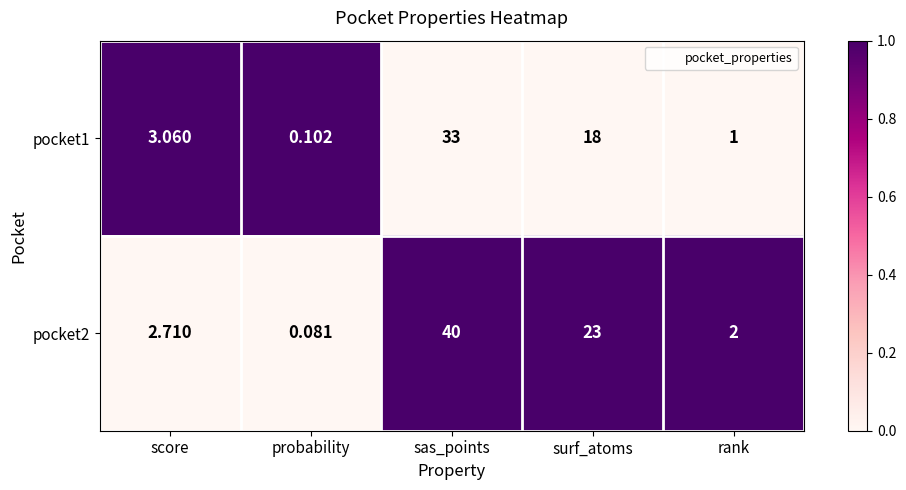

Which series has the largest total across all categories?

pocket2